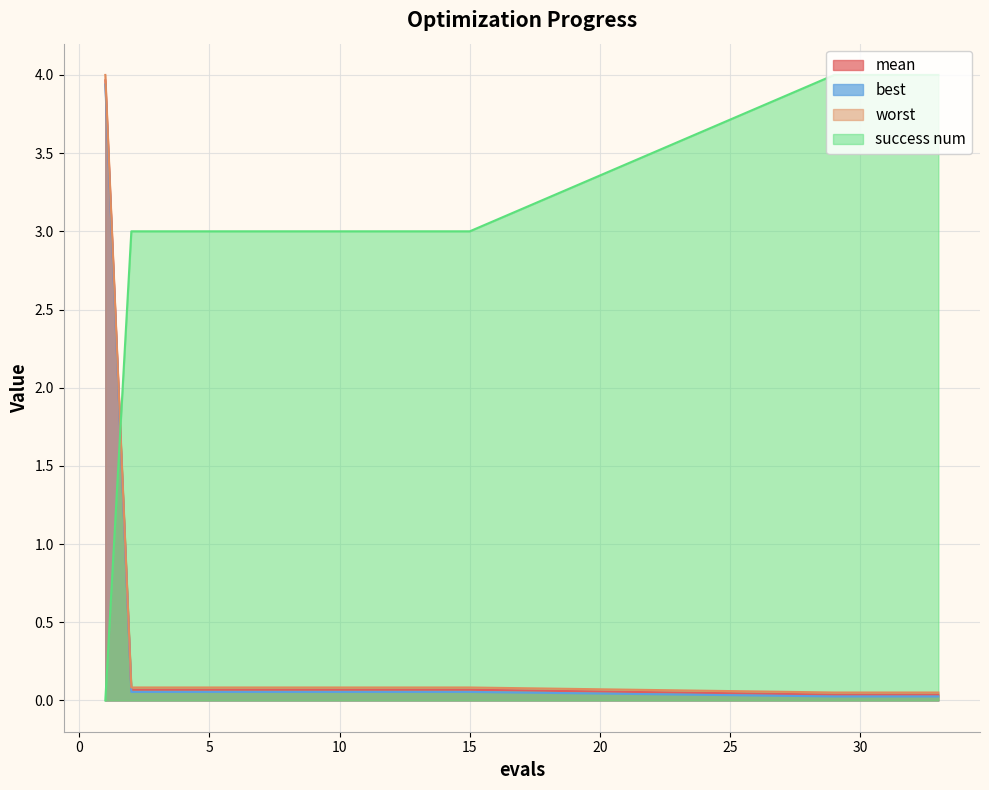

Is it true that worst equals 0.0 at 12?

False